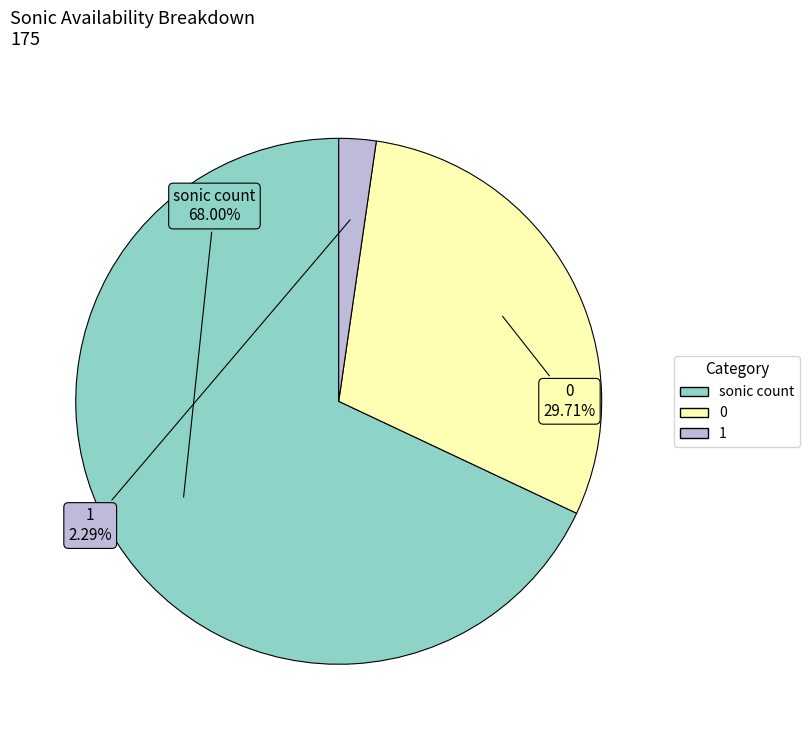

Does any single category account for the majority?

Yes